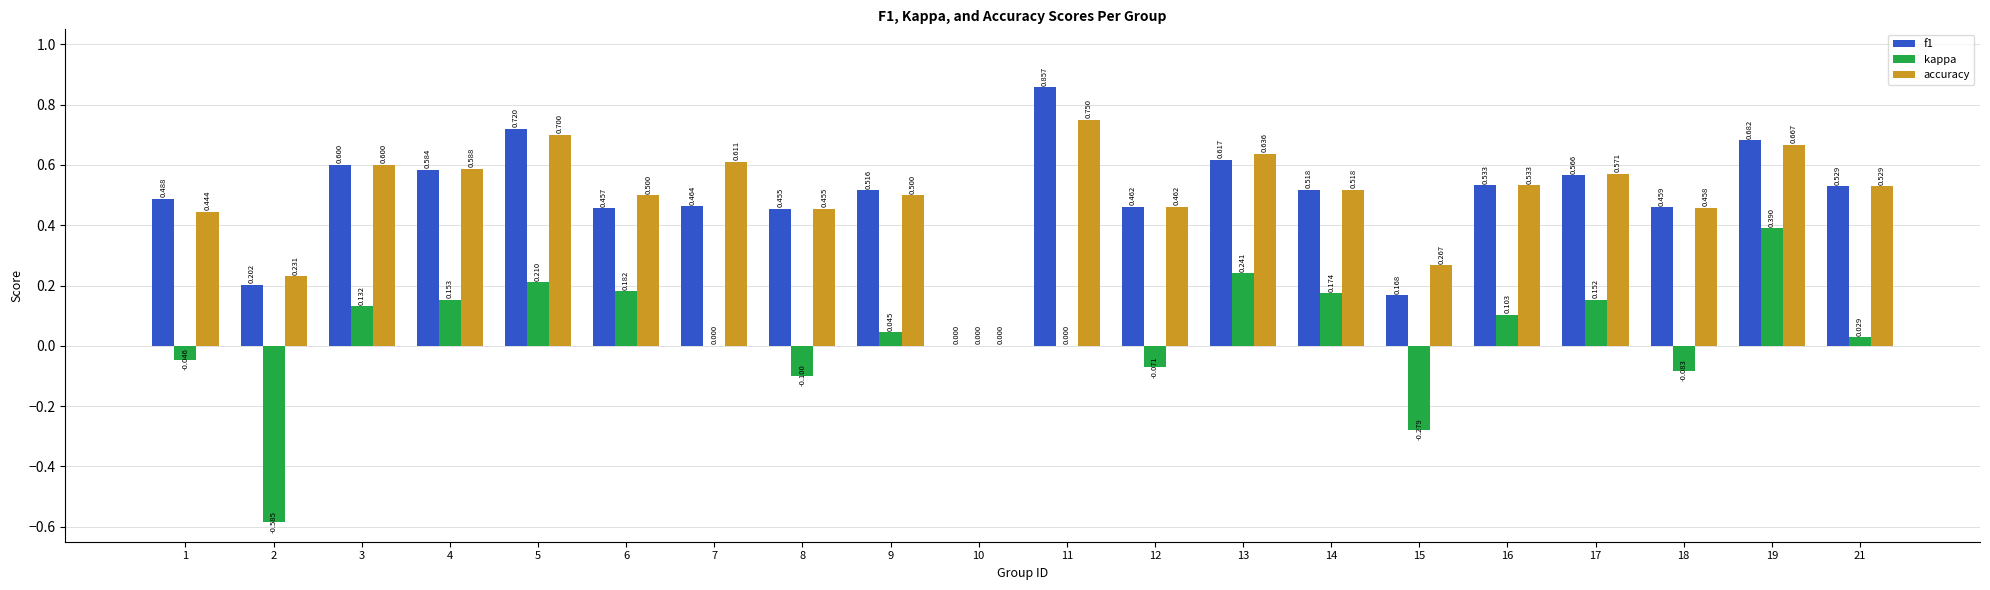

What are all the series names shown in the legend?

f1, kappa, accuracy